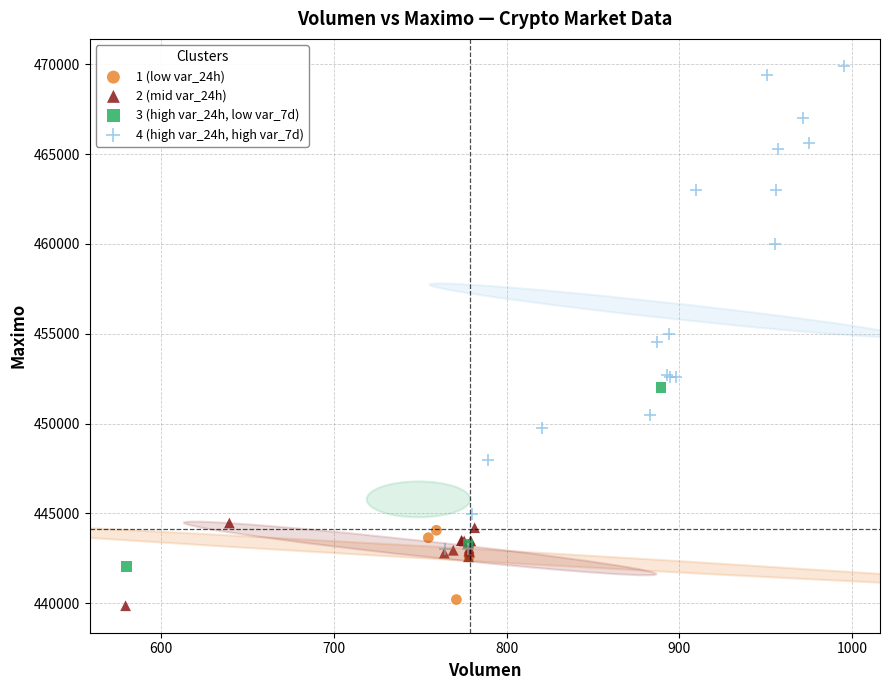

Which series contains the highest Y value?

4 (high var_24h, high var_7d)